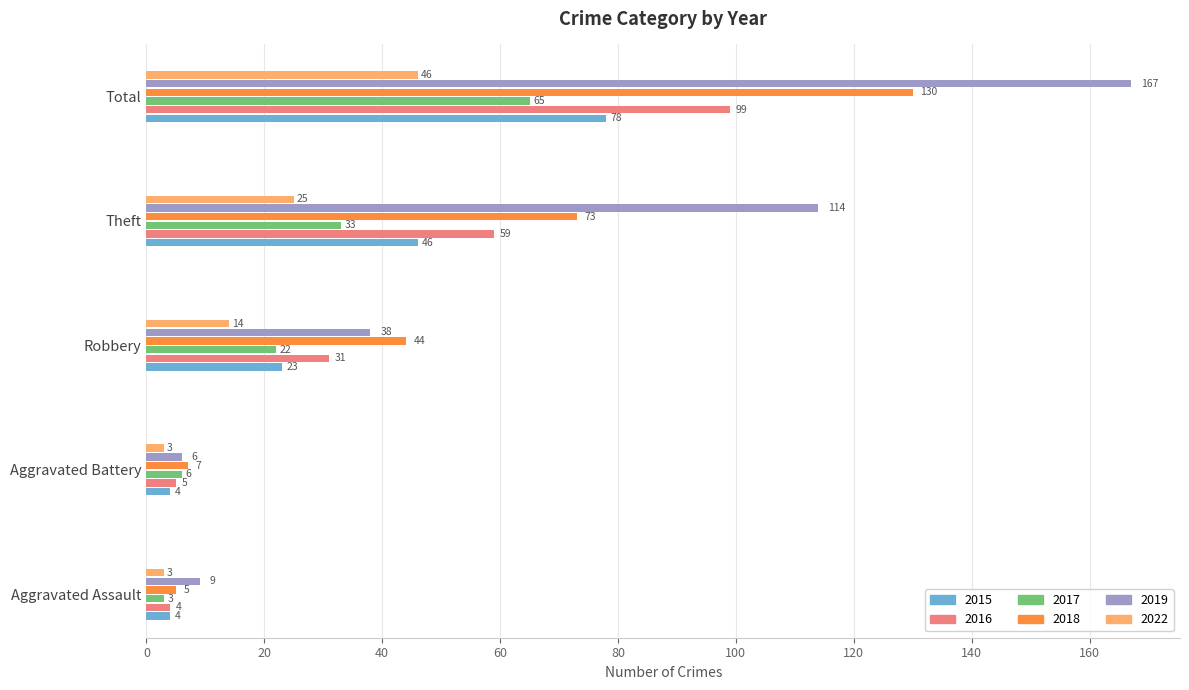

What is the approximate value of 2022 at Total, to the nearest 5?

45